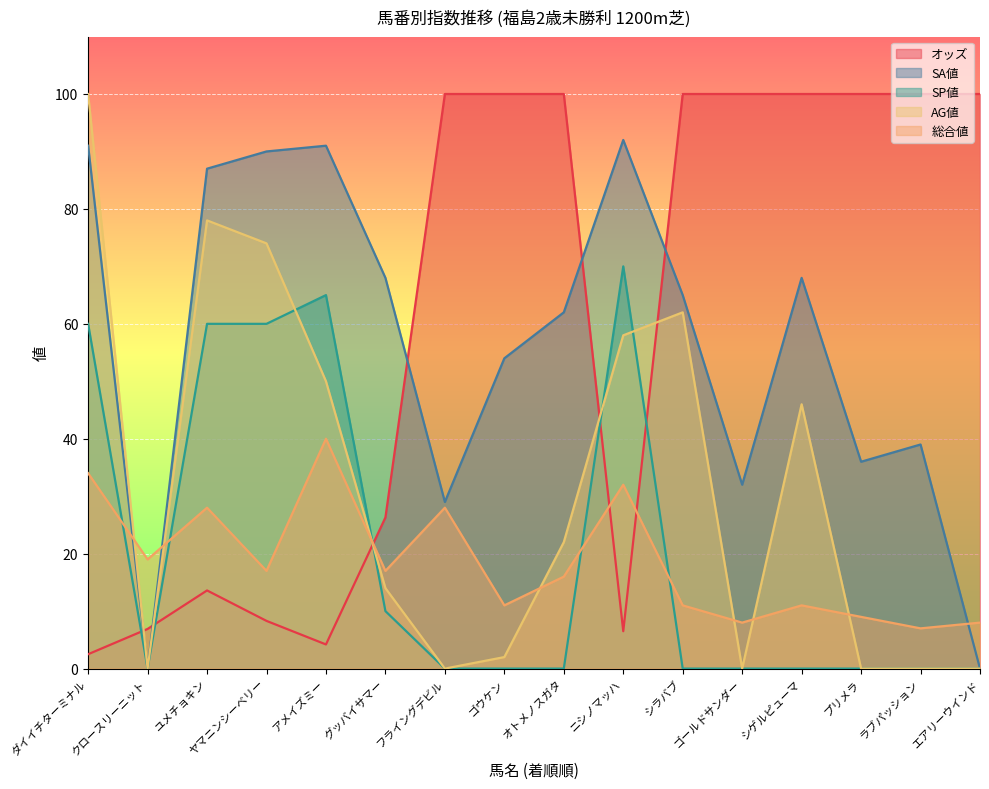

Which series changed the most between フライングデビル and シゲルピューマ?

AG値